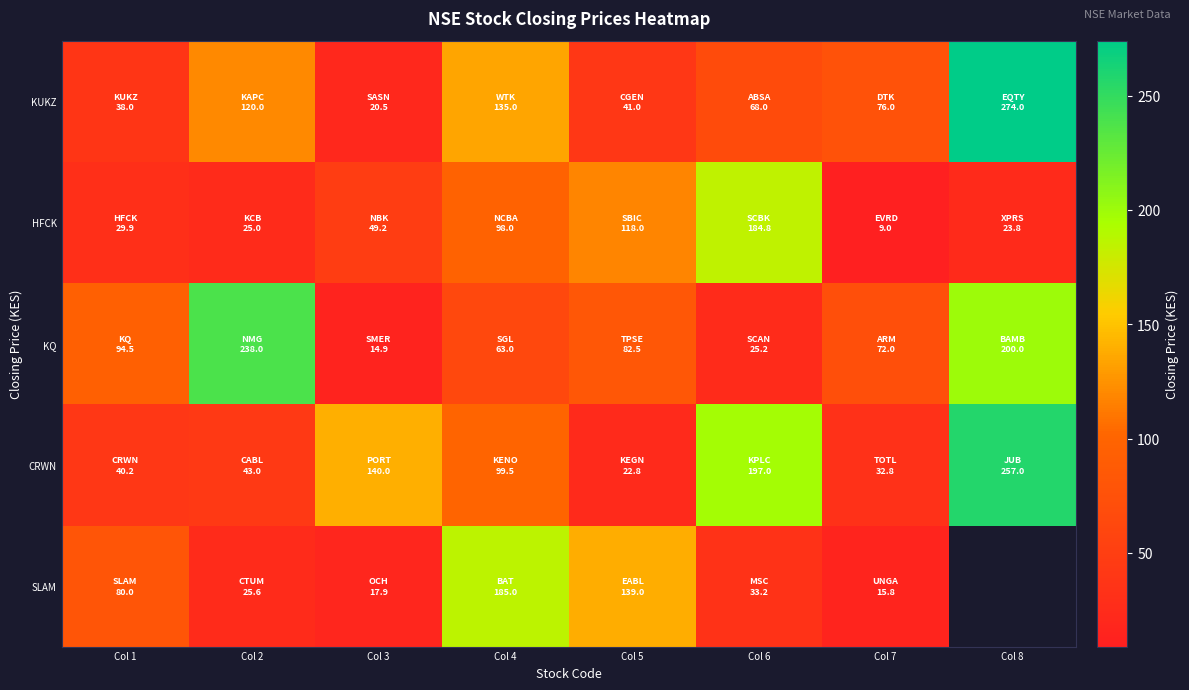

How many values in the SLAM series exceed 80?

2